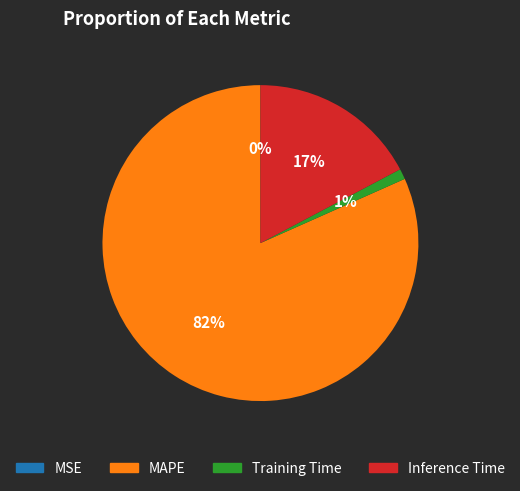

To the nearest percent, what is the average slice percentage?

25%